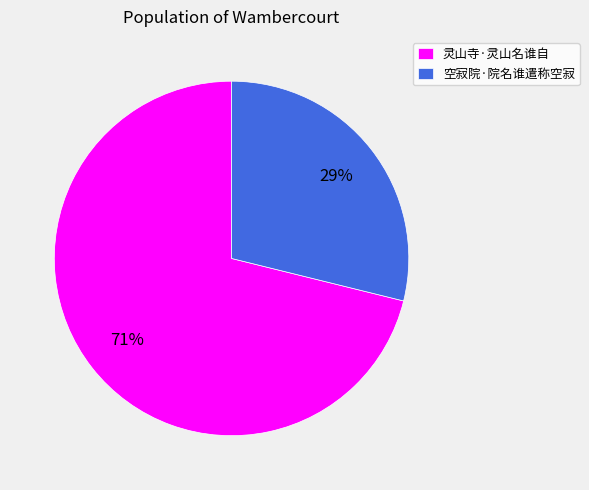

Is it true that 灵山寺·灵山名谁自 is 59% of the pie?

False